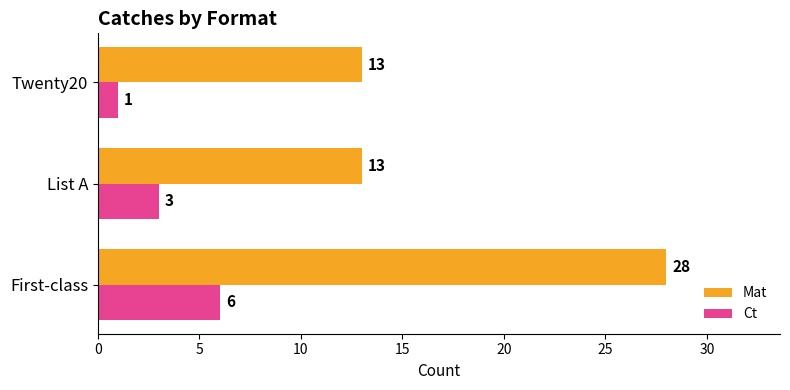

What are all the series names shown in the legend?

Mat, Ct